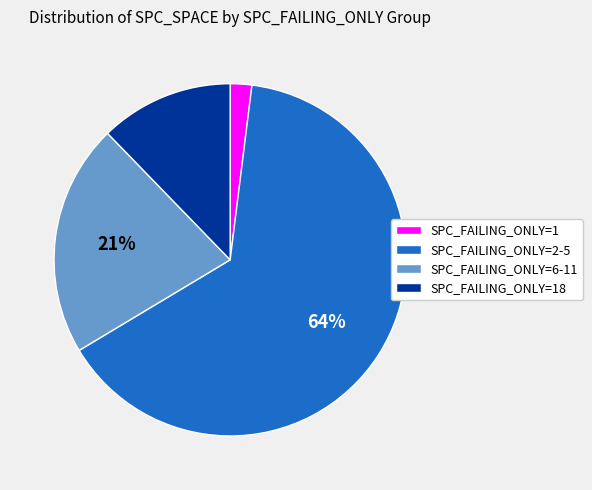

To the nearest percent, what is the difference between the SPC_FAILING_ONLY=6-11 and SPC_FAILING_ONLY=18 slice percentages?

9%